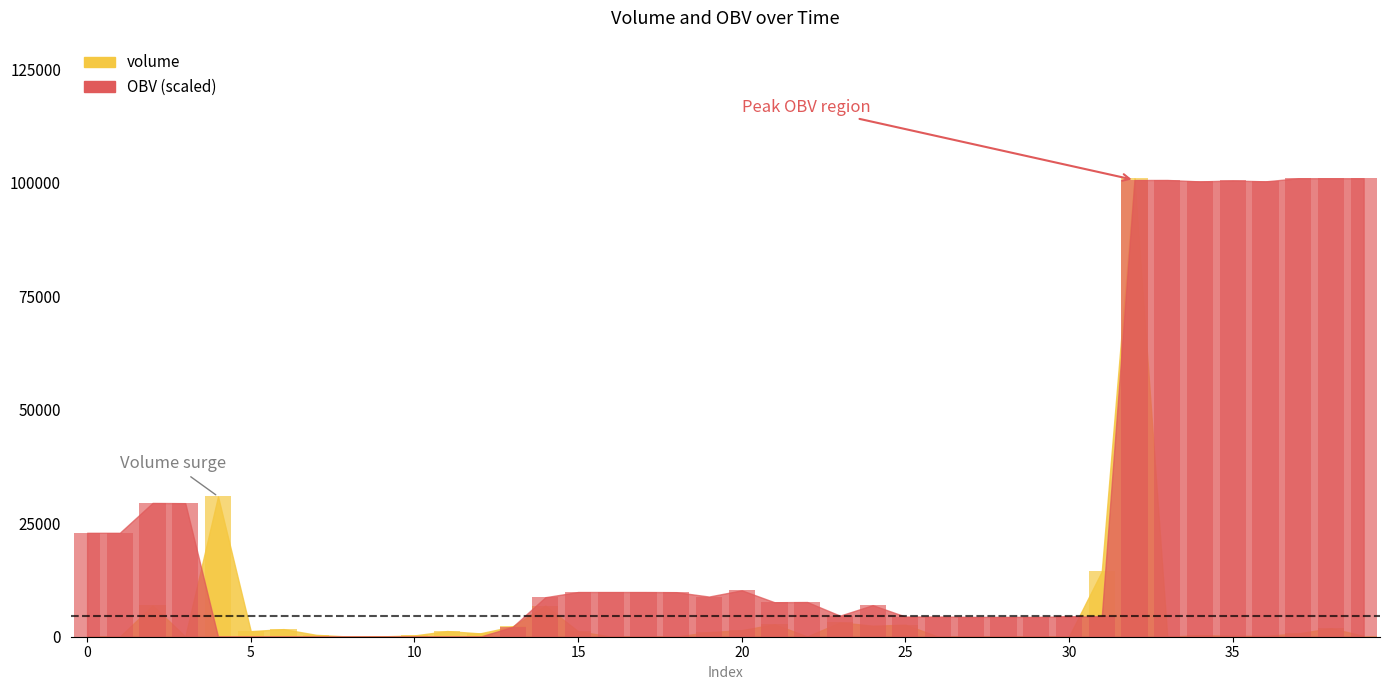

What is the sum of all volume values?

186809.6